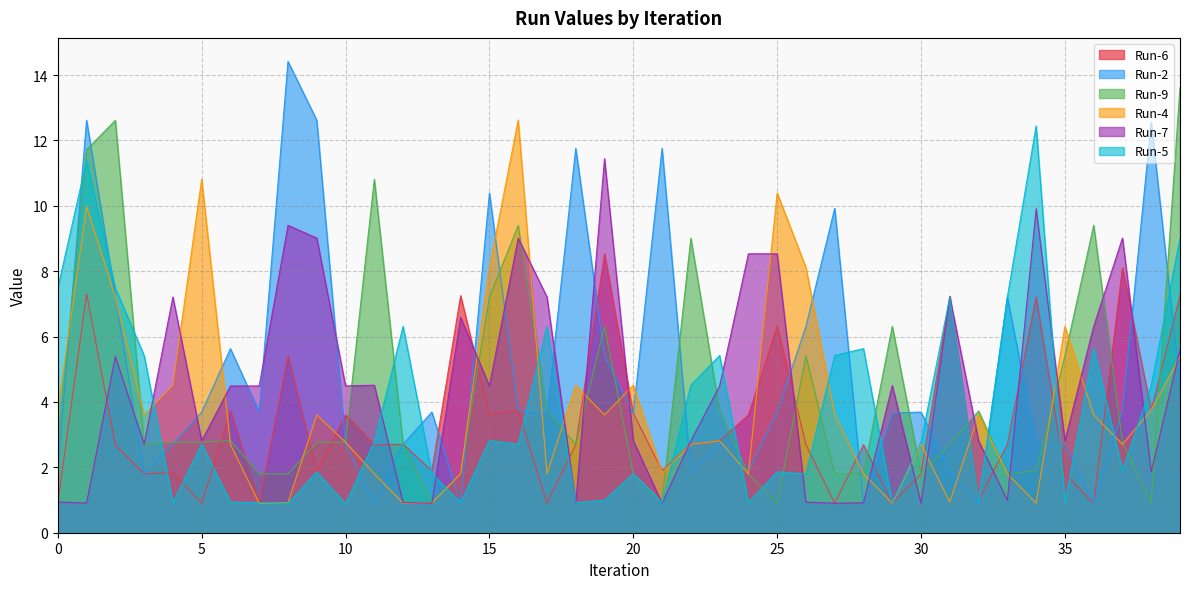

How many interior local peaks does the Run-5 series have?

13